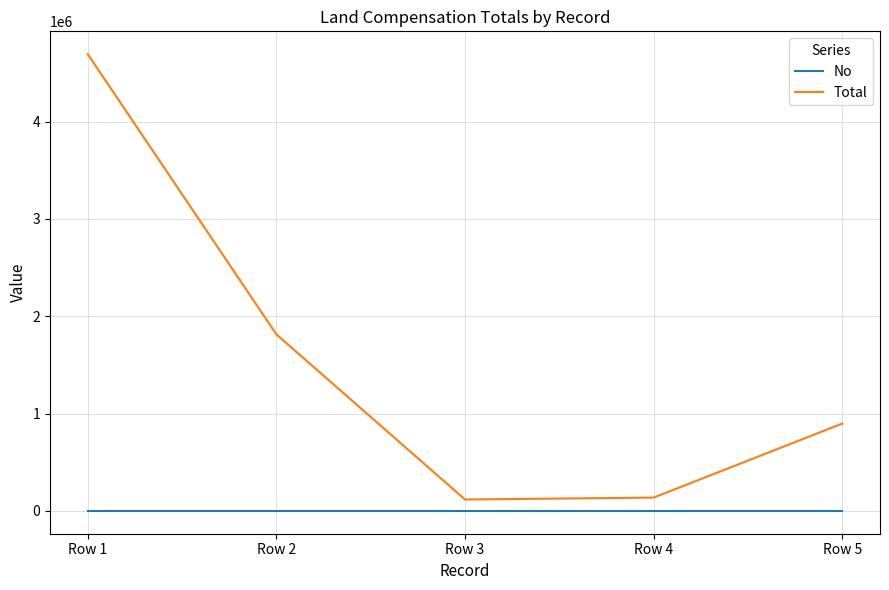

What is the difference between the highest and lowest values at Row 2?

1813498